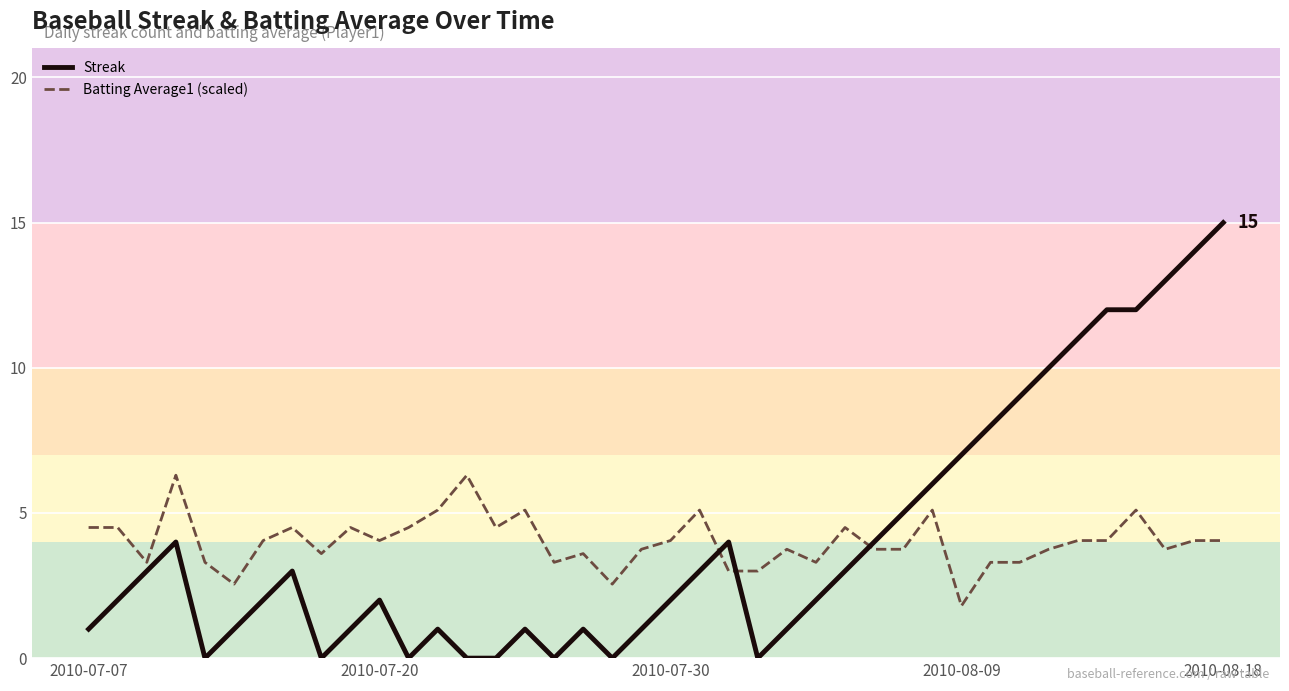

What are all the series names shown in the legend?

Streak, Batting Average1 (scaled)